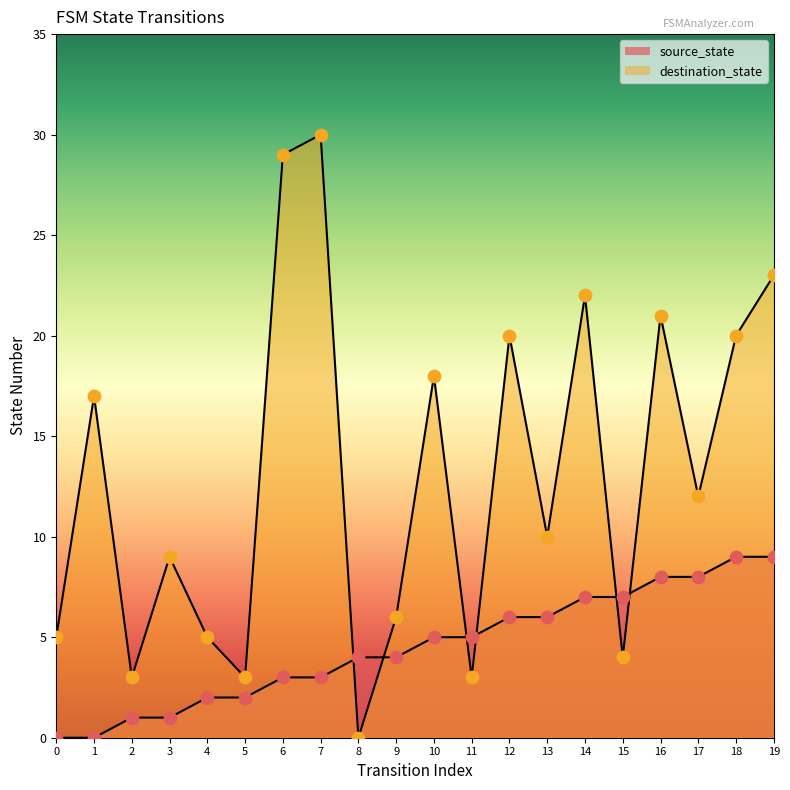

Which series has the largest total across all categories?

destination_state